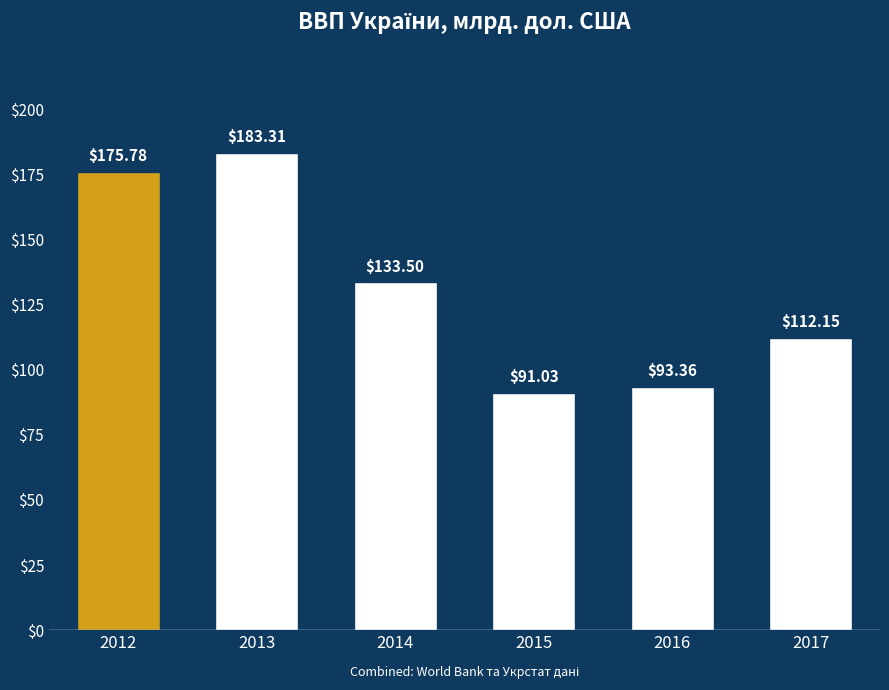

Which label corresponds to the largest value in the chart?

2013